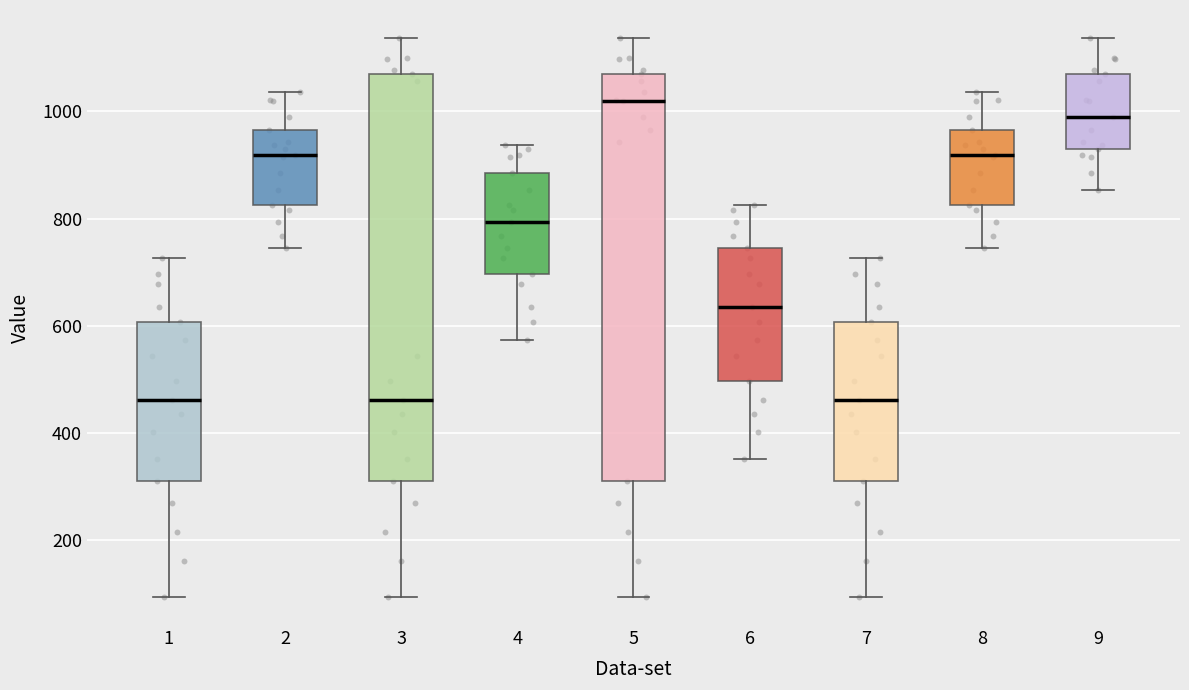

Where does the upper whisker of the box at x = 6 end on the y-axis? The values are not printed on the chart, so give them approximately, as read against the axis.

820